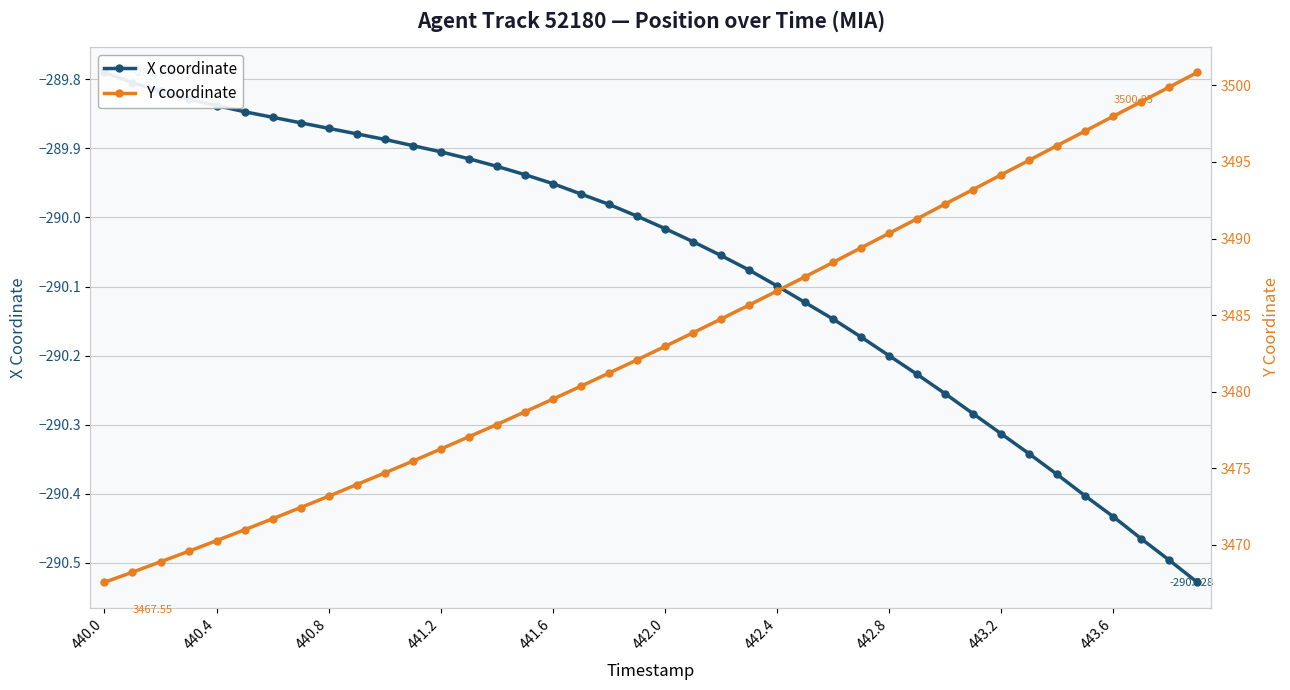

True or false: X coordinate has a value of -83.9 at 25.

False